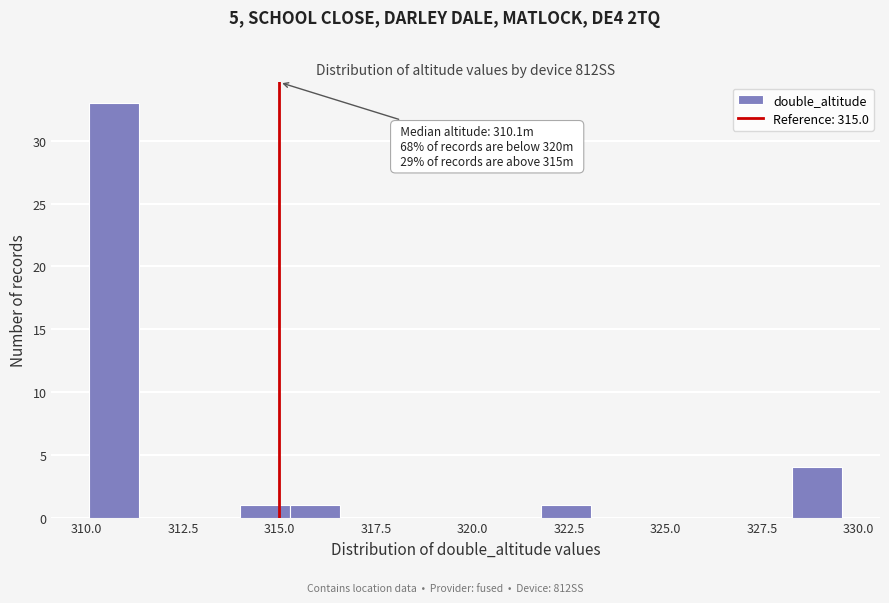

Around what value on the x-axis is the tallest bar? Give the approximate position of its centre, as read against the axis.

310.5